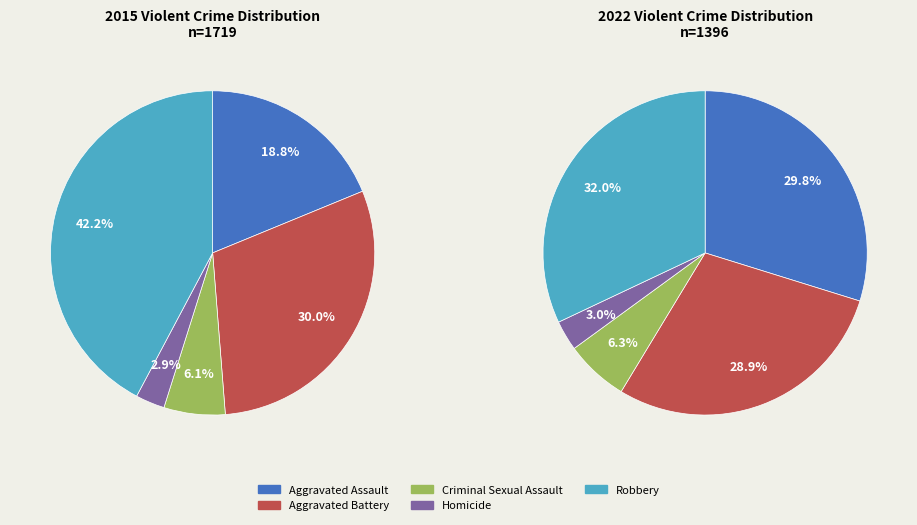

The 3 slice represents 1% of the pie. True or false?

False